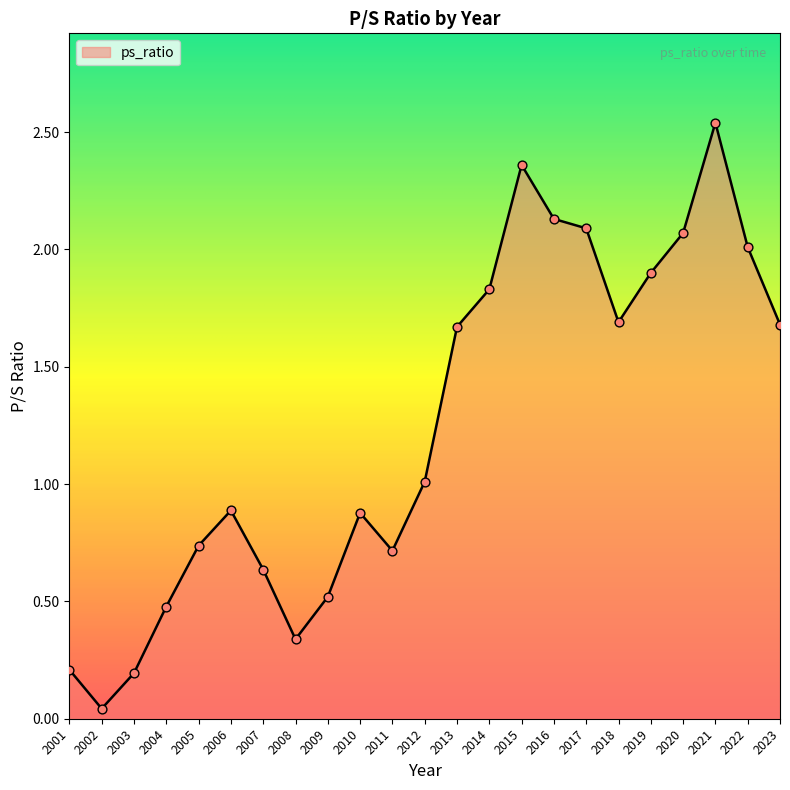

What is the change in value from 2003 to 2007?

+0.4